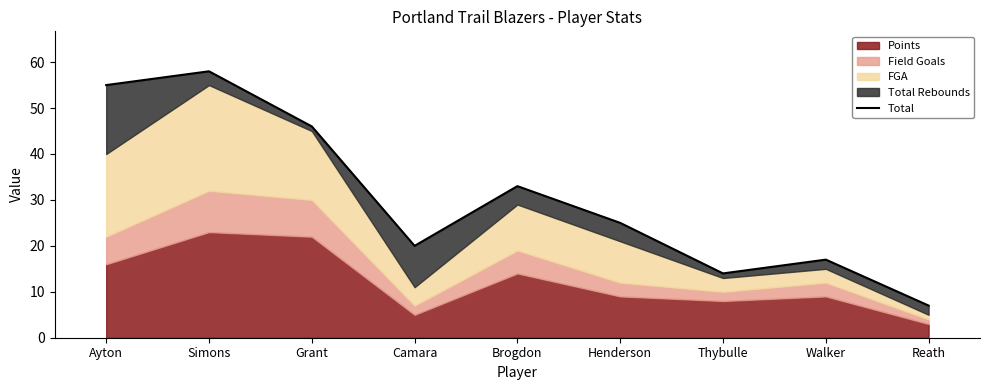

How many interior local peaks (higher than both neighbors) does the data have?

3